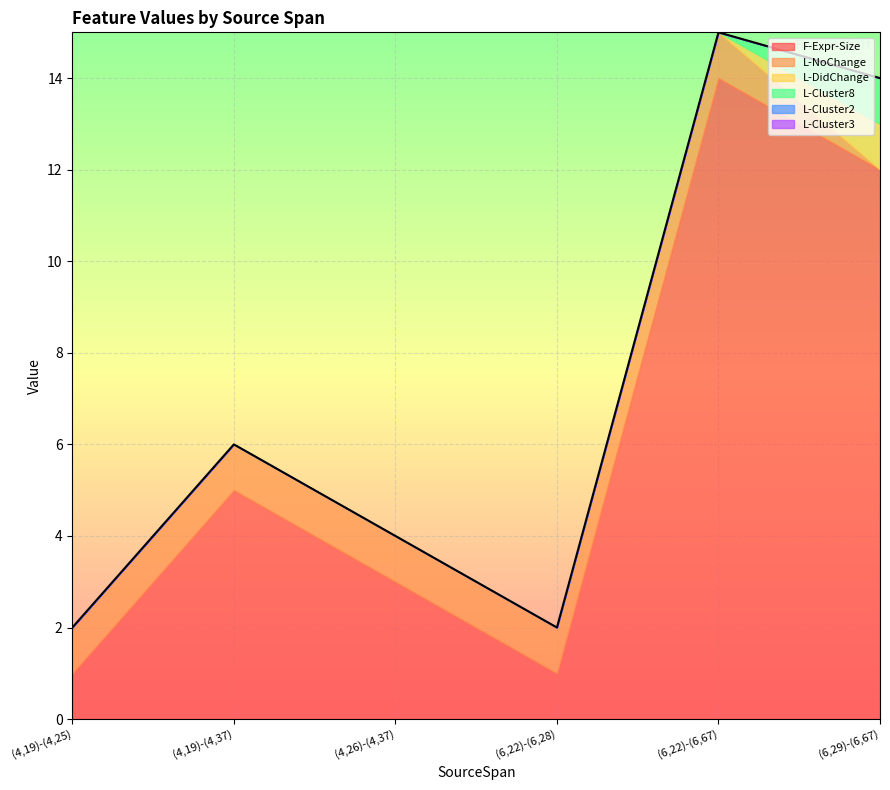

Which category has the highest value across all series?

(6,22)-(6,67)